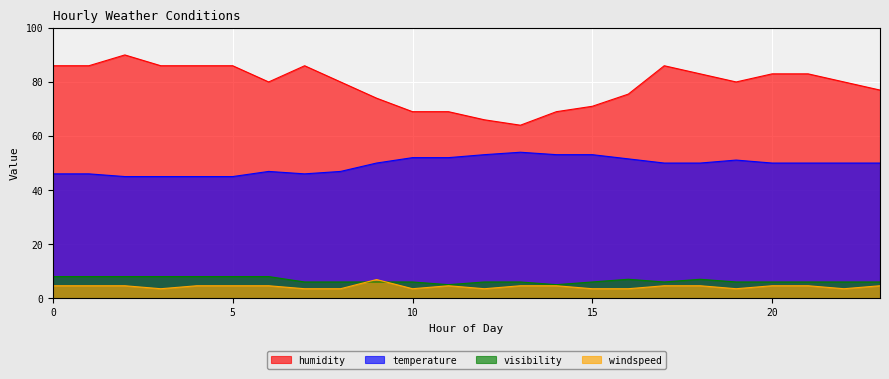

Which series has the largest range (max minus min)?

humidity